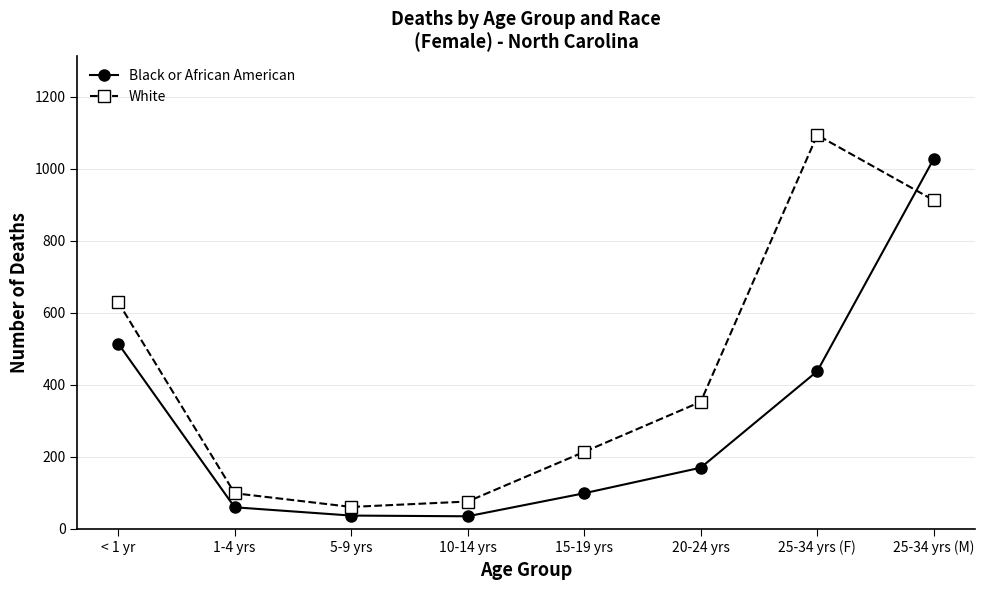

What is the minimum value for White?

61